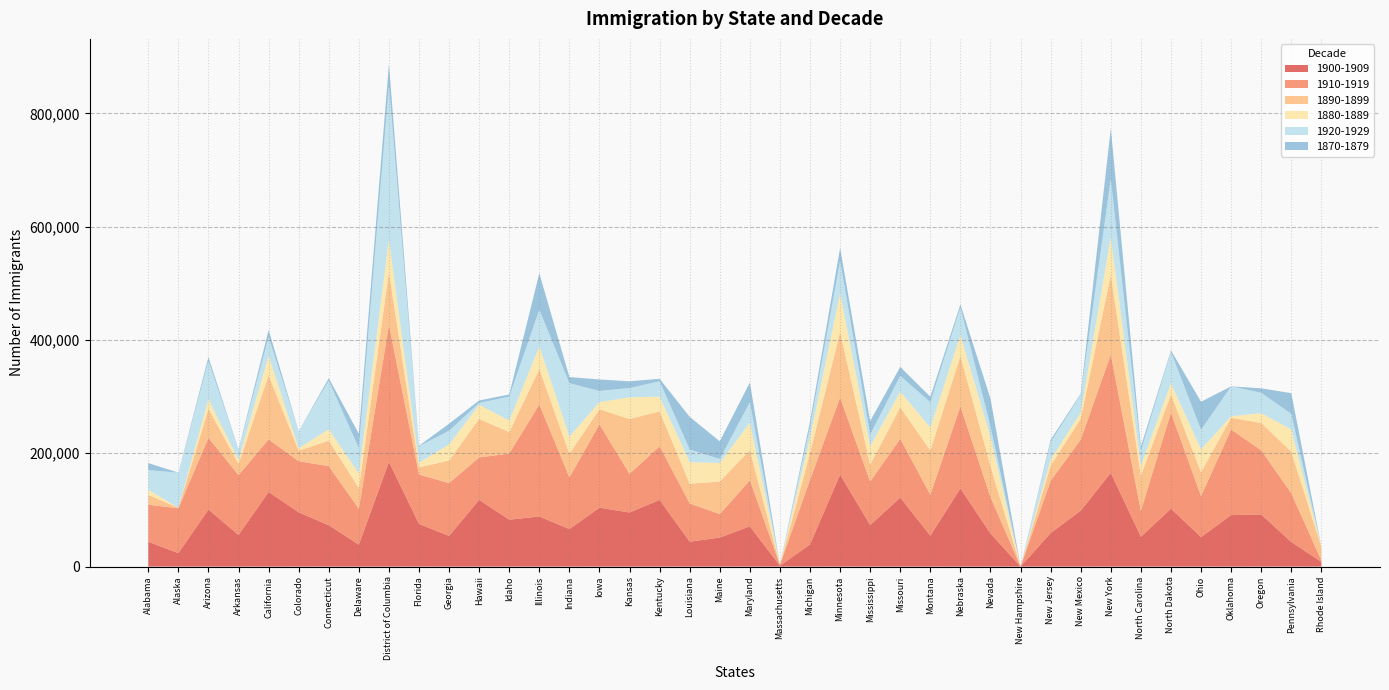

Reading left to right, list all the values displayed in this chart.

1900-1909: 43760	23670	100702	55847	131765	95773	72983	38781	184866	75248	54157	117864	82774	88375	66273	103956	95488	117698	43985	51178	71157	1382	39118	162326	73341	121745	54554	138091	58382	0	59261	98688	165617	52666	102252	52146	90875	91887	43563	8360
1910-1919: 65457	79229	126432	105484	92730	90235	104273	63285	241576	87161	93215	74769	116684	197714	91082	147117	68195	94442	67402	41495	81044	1746	114093	136045	76731	103876	72347	144801	64208	0	92114	125239	208629	45486	169497	72221	151119	113311	85988	2644
1890-1899: 17293	964	51346	20081	112960	18535	45028	36337	93057	12685	39874	68111	37794	62704	41836	26450	96885	61645	34977	57390	53374	0	47069	115860	29811	55576	78028	89044	54725	0	26752	36803	140570	62383	32029	42144	20667	48234	73249	23842
1880-1889: 9096	0	17028	6763	34713	4442	20078	26056	57876	8666	28341	24941	20364	39767	30182	12805	38119	26145	37995	32857	48722	0	27215	68008	32665	27508	40618	36741	51533	0	10915	11290	66927	17377	19772	40488	2727	17350	39301	490
1920-1929: 34707	61934	67405	17454	33048	29863	85795	44661	272454	28844	24228	3217	42411	64802	94293	19700	16509	27128	22257	7110	36157	0	18602	57435	20592	27924	44703	48611	18527	0	30404	31260	102449	26166	55770	34359	52713	36024	27500	0
1870-1879: 12391	0	6728	998	12316	0	4334	25287	37156	656	12391	4315	3801	64323	10866	20219	11821	4385	57565	31115	34576	0	9769	22578	23751	15723	9539	5402	48982	0	4206	1902	89171	7732	2196	49595	0	7807	36528	0